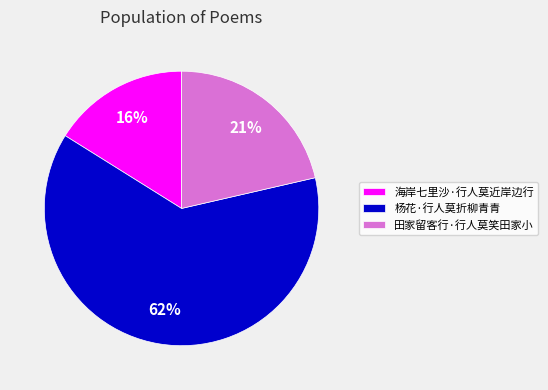

To the nearest percent, what is the difference between the 杨花·行人莫折柳青青 and 田家留客行·行人莫笑田家小 slice percentages?

41%